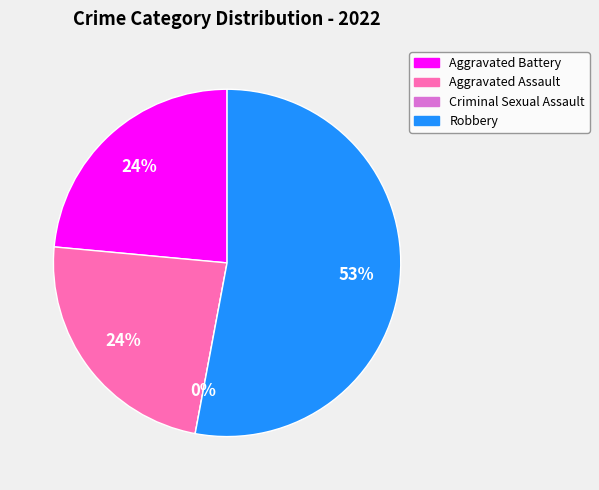

Between Total and Aggravated Assault, which is larger?

Total